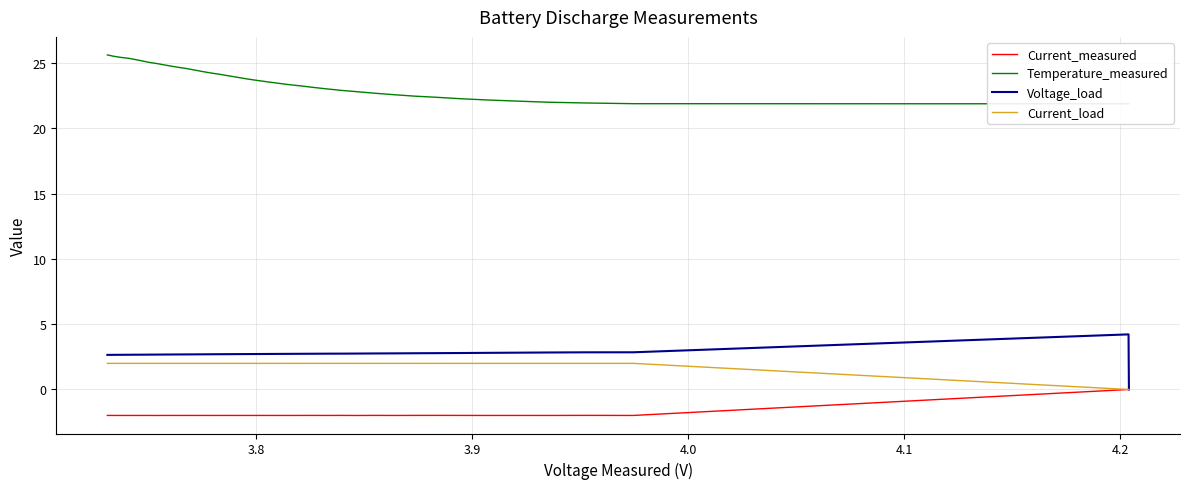

What is the sum of all Current_load values?

76.0